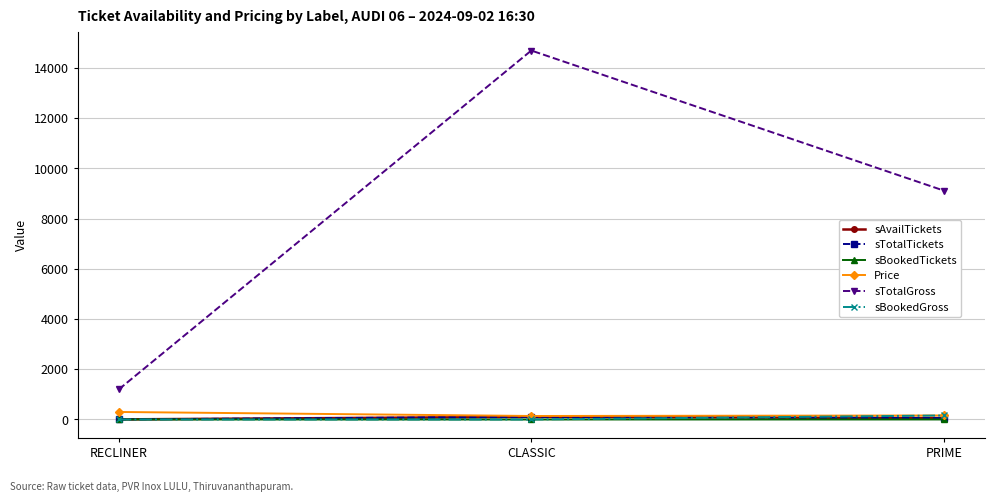

Is this an area chart (filled region under the line)?

No